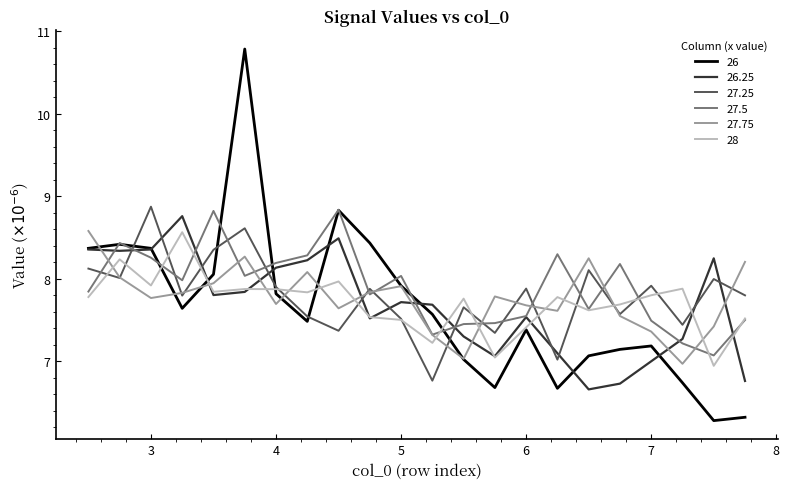

In 27.25, how many points are higher than both neighbors (excluding endpoints)?

8